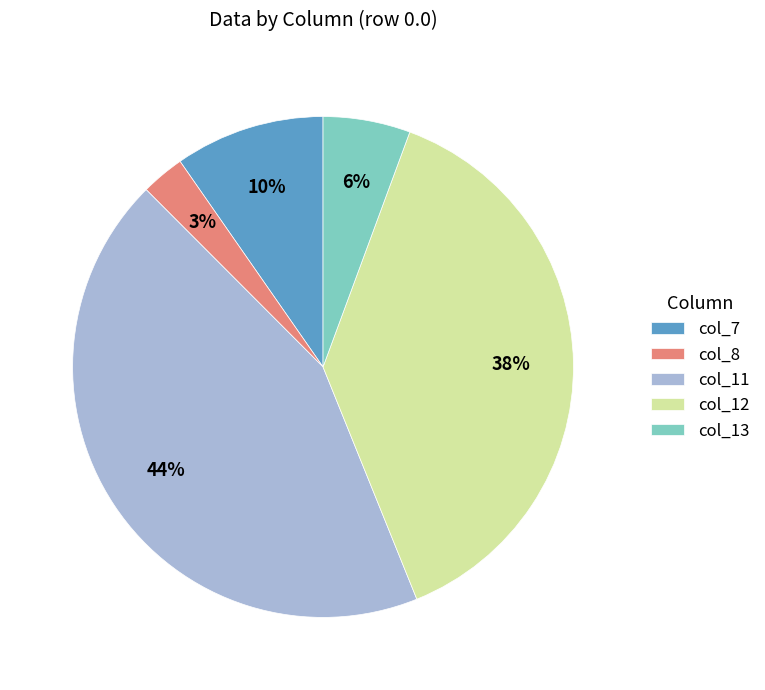

To the nearest percent, what is the difference between the col_8 and col_11 slice percentages?

41%